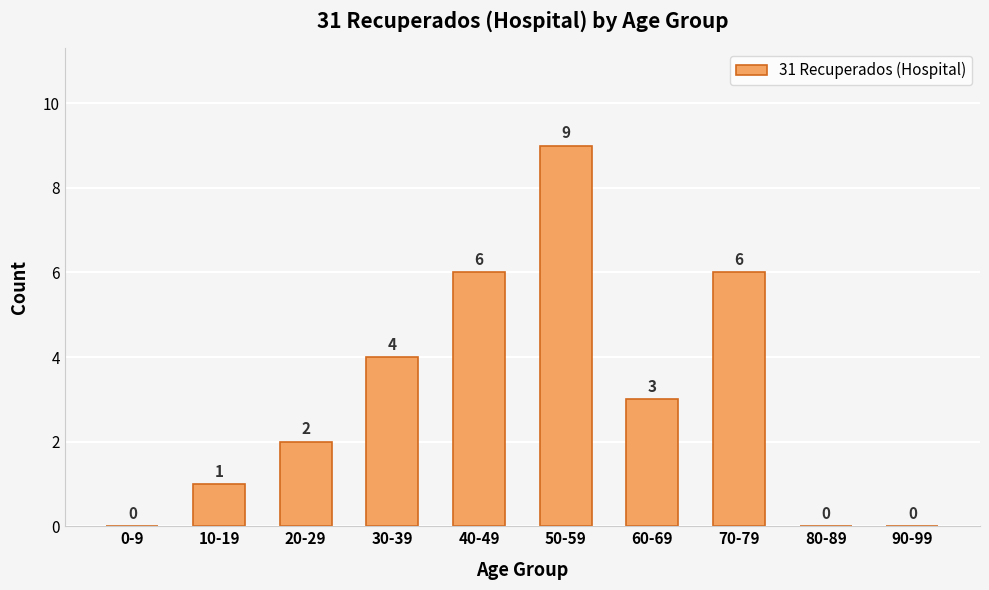

How many values are above zero?

7